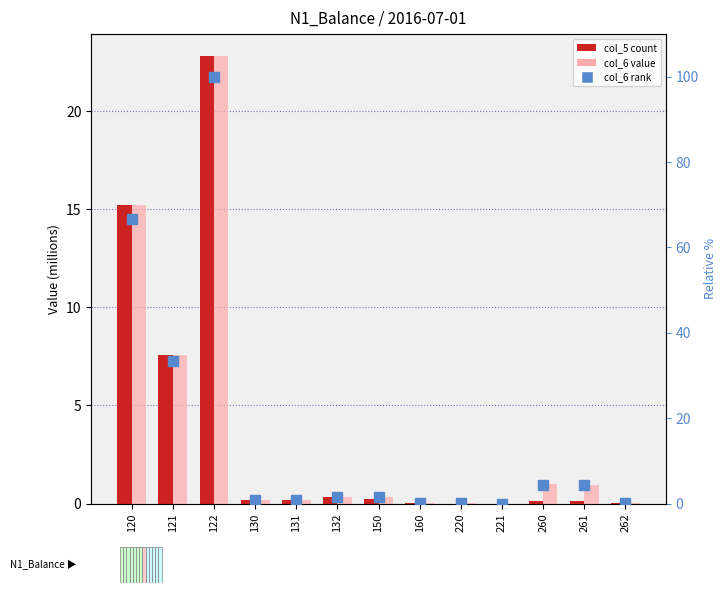

Is the value of col_6 (rank) at 150 greater than the value of col_5 (value) at 261?

Yes